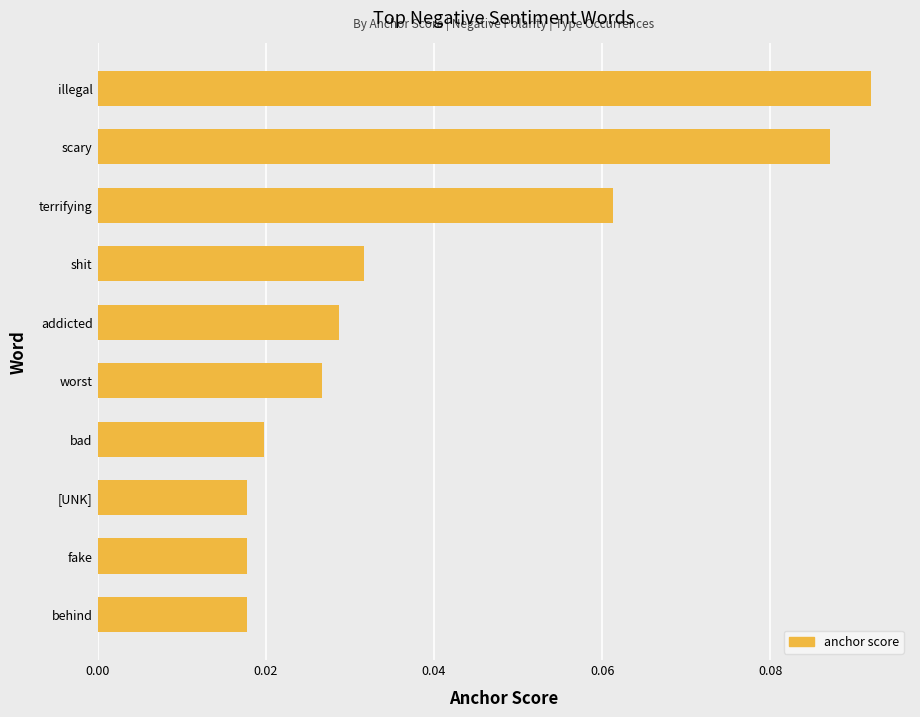

How many values are between 0 and 1?

10